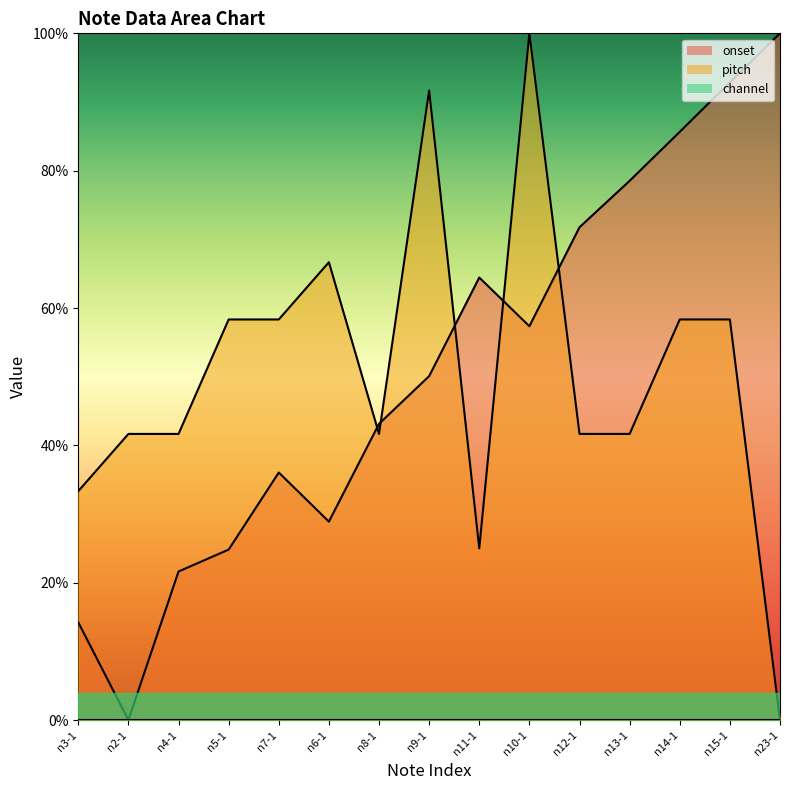

At which category does the chart reach its peak across all series?

n23-1